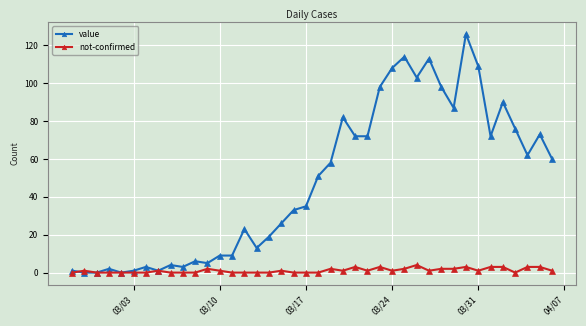

Rank the series by their maximum value, from highest to lowest.

value, not-confirmed